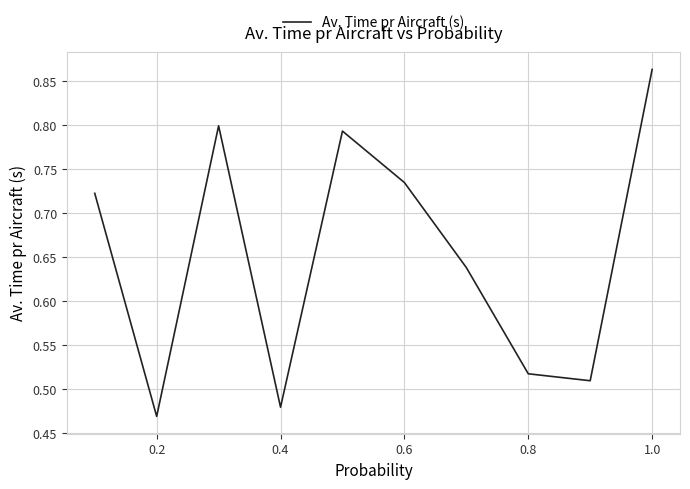

What is the difference between the maximum and minimum values?

0.4